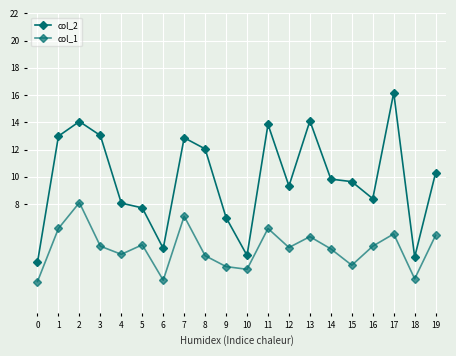

List the labels in order of col_2 value, largest first.

17, 13, 2, 11, 3, 1, 7, 8, 19, 14, 15, 12, 16, 4, 5, 9, 6, 10, 18, 0